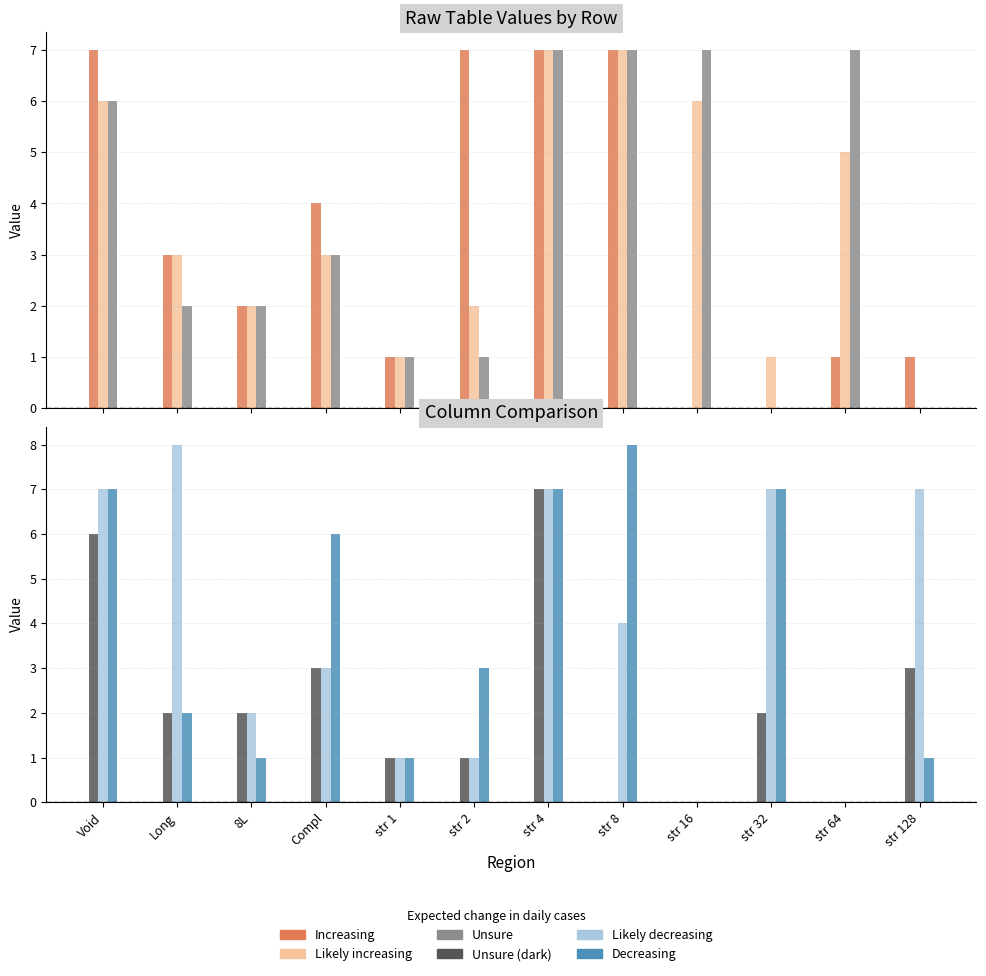

How many values in the Unsure (dark) series are below 2?

5